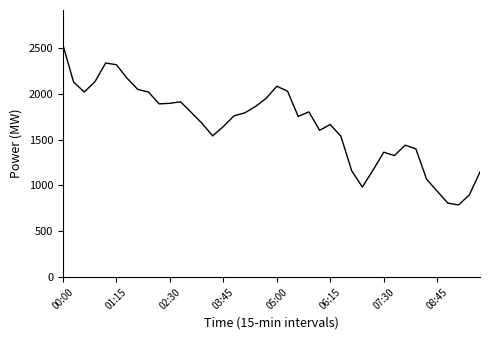

What is the smallest value displayed?

788